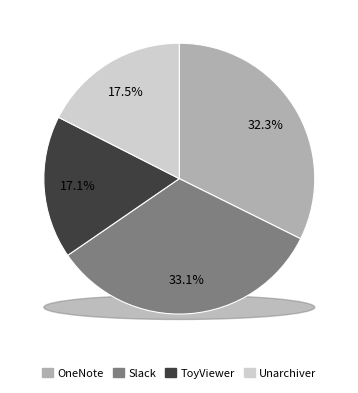

Which has a higher value, OneNote or Unarchiver?

OneNote